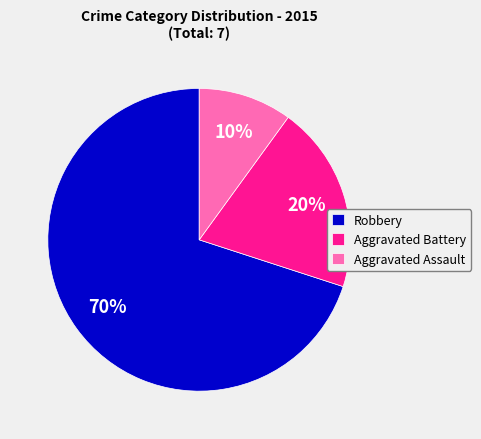

How many slices are in this pie chart?

3